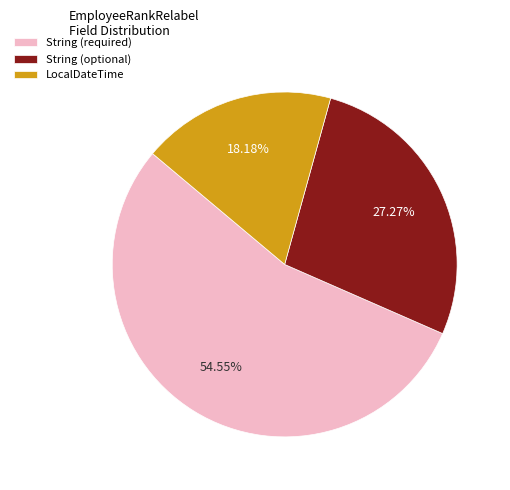

Does String (required) represent more than half of the total?

Yes